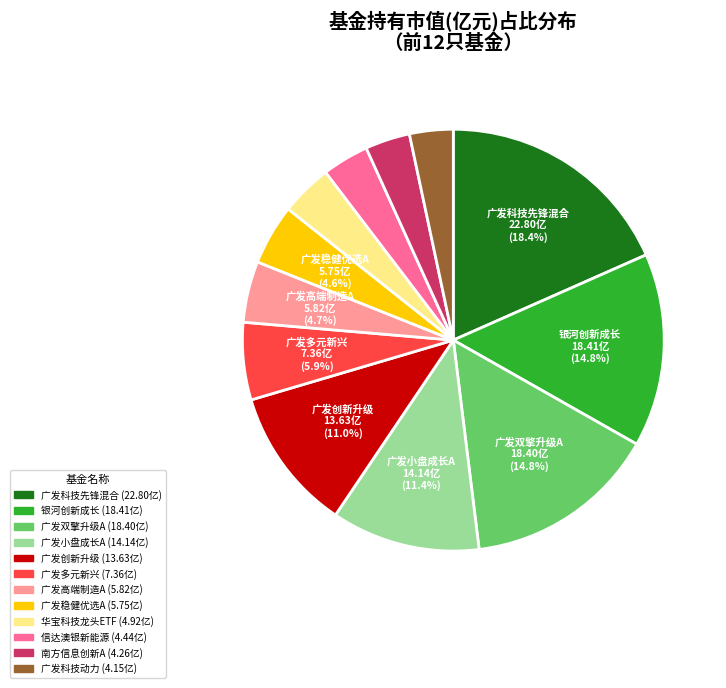

Does any single category account for the majority?

No